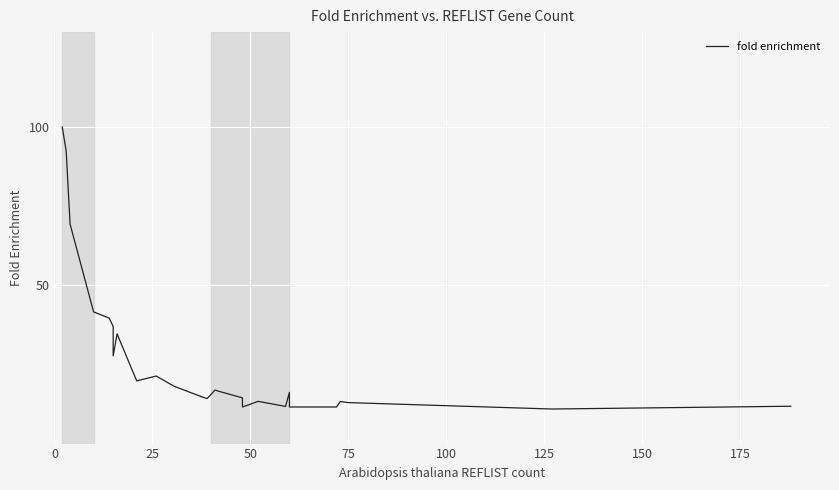

What is the difference between the second highest and minimum values?

89.1